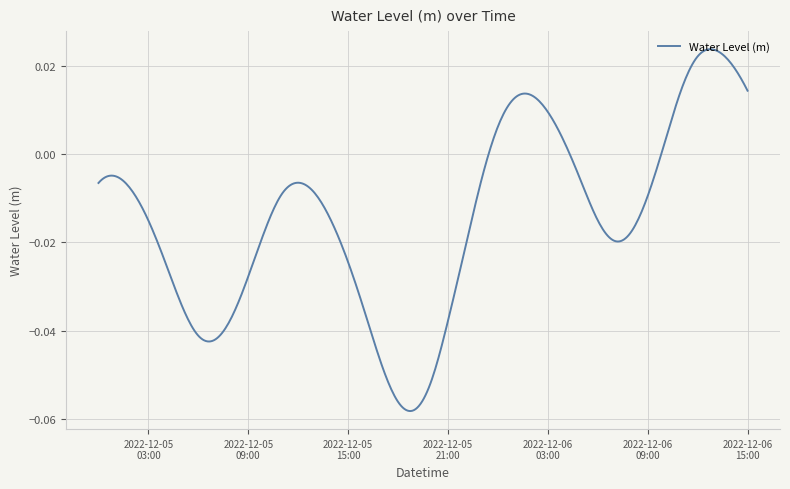

What is the label of the 35th point from the right?

2022-12-05 05:00:00